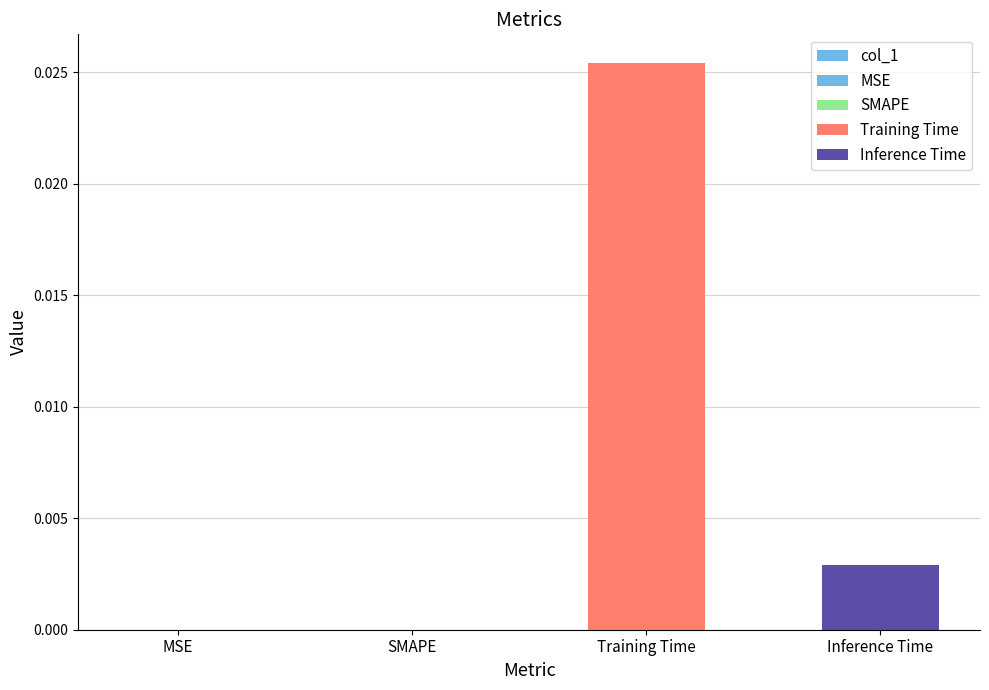

Count the number of values greater than 0.

2